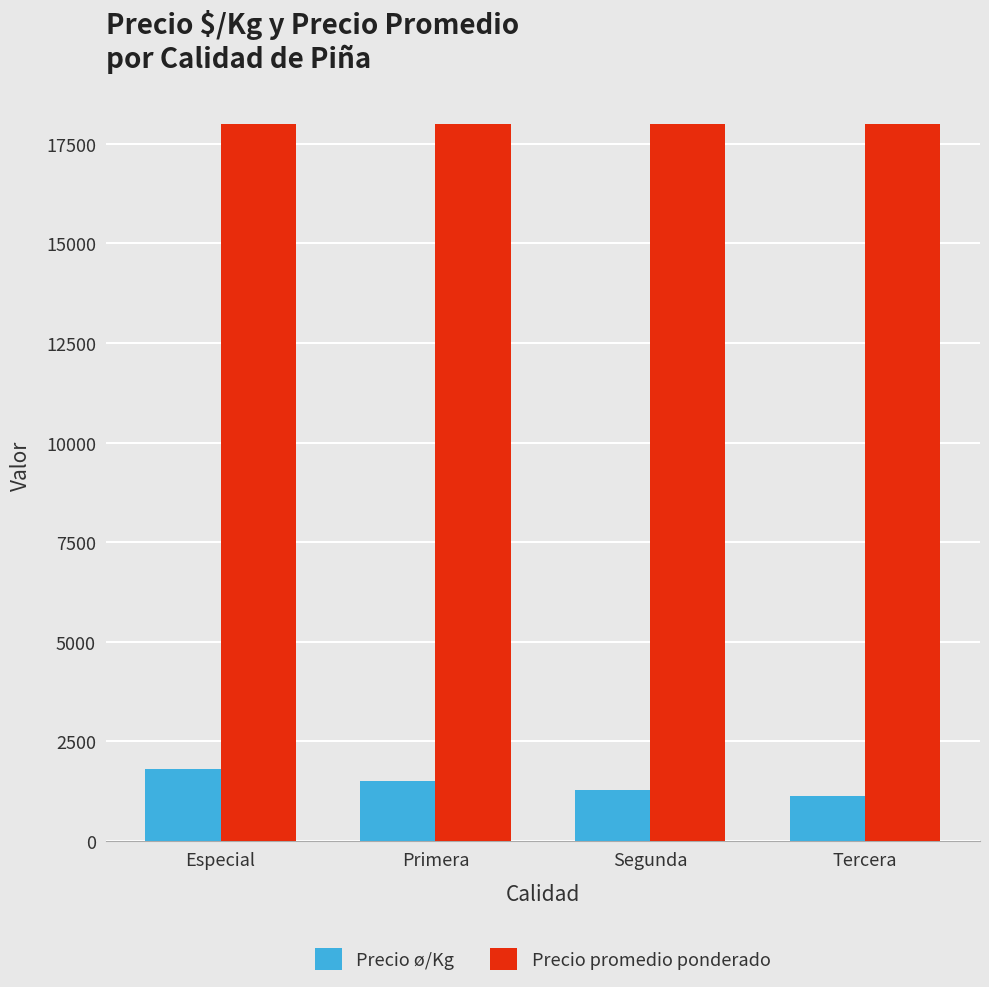

Reading left to right, extract all data points from this chart.

Precio ø/Kg: Especial=1800	Primera=1500	Segunda=1286	Tercera=1125
Precio promedio ponderado: Especial=18000	Primera=18000	Segunda=18000	Tercera=18000